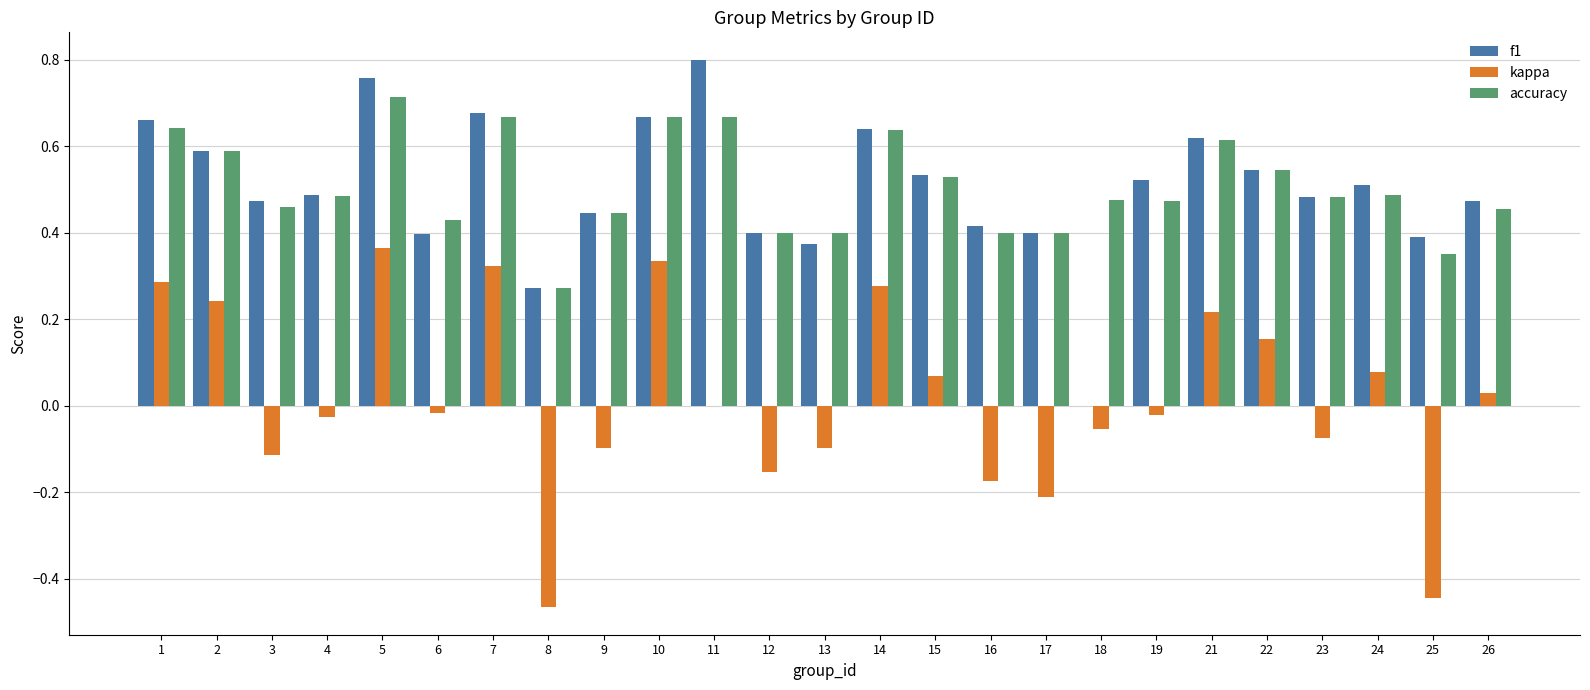

Is the value of accuracy at 10 greater than the value of kappa at 22?

Yes